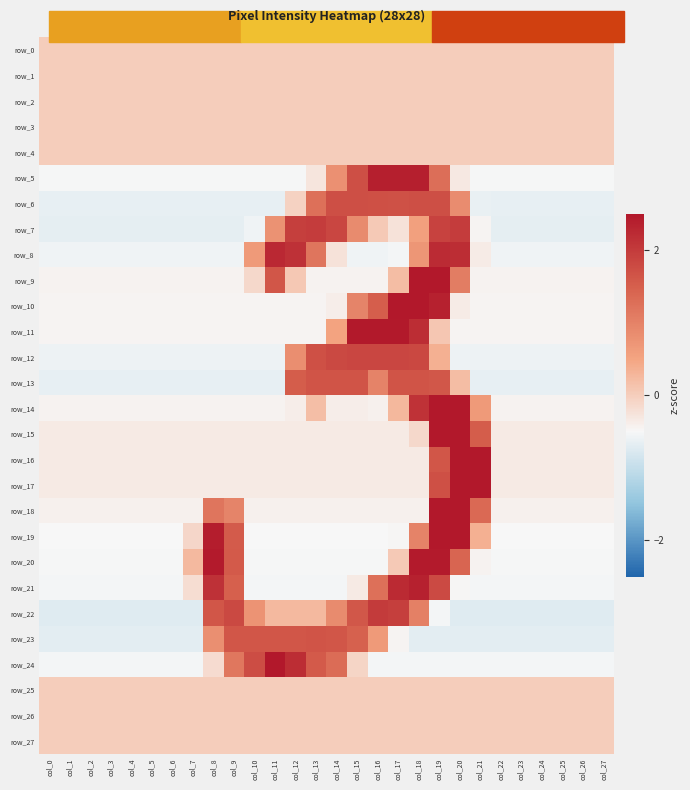

What is the difference between the highest and lowest values at col_25?

0.7